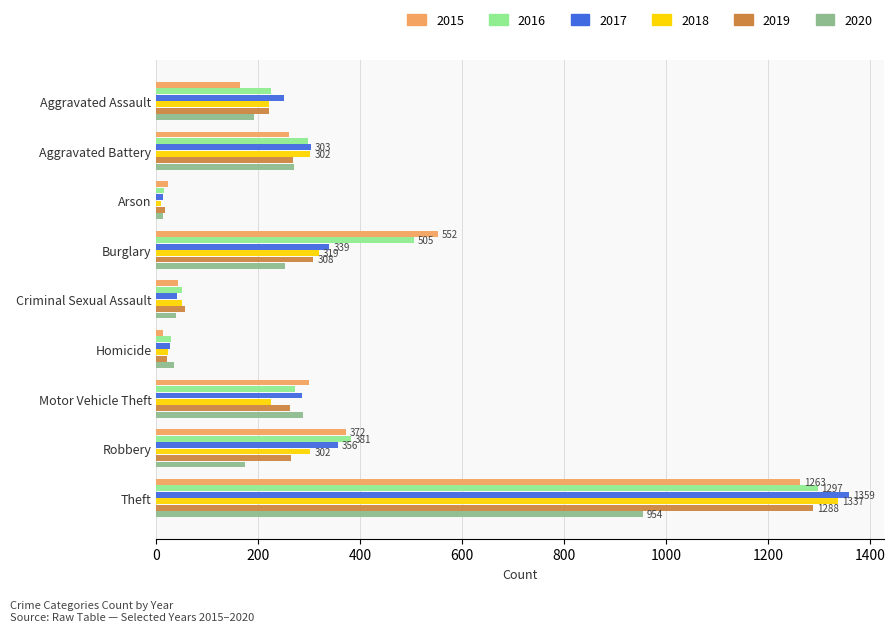

Is the value of 2018 at Aggravated Assault greater than the value of 2019 at Robbery?

No